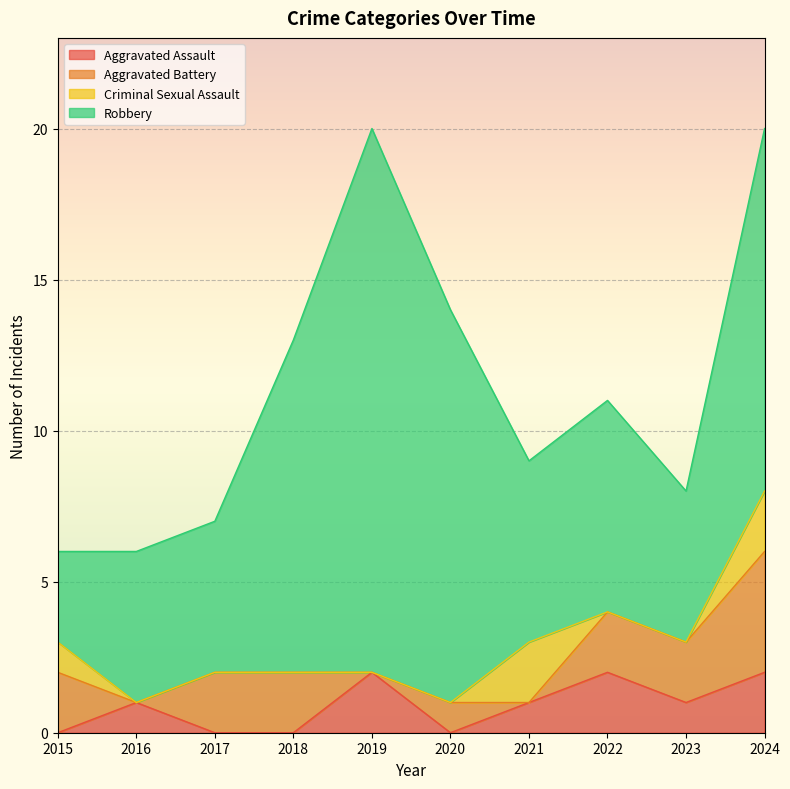

Which series has the largest total across all categories?

Robbery